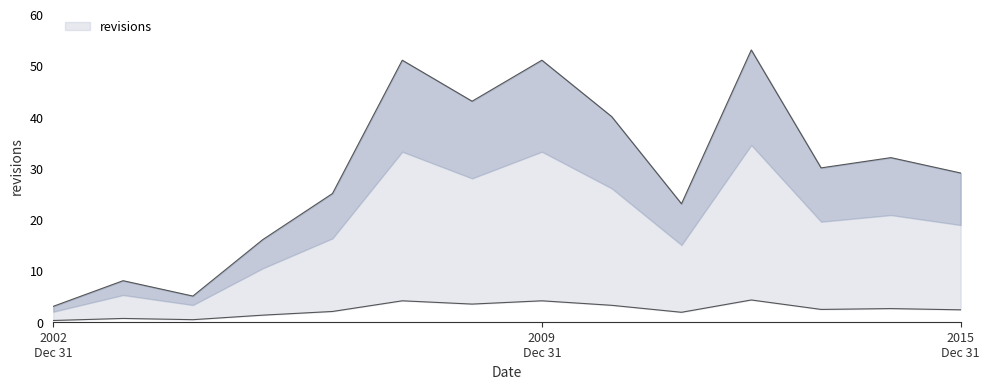

What is the smallest value displayed?

3